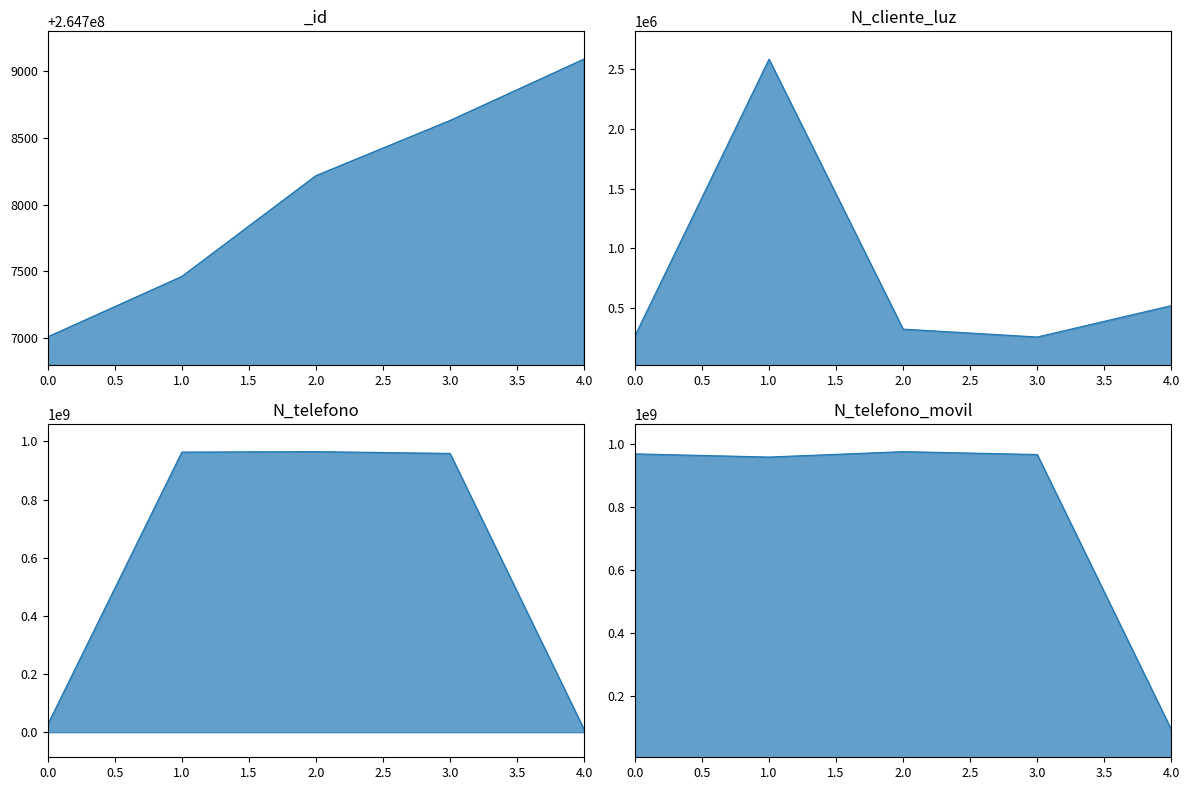

True or false: N_cliente_luz and _id intersect in this chart.

False